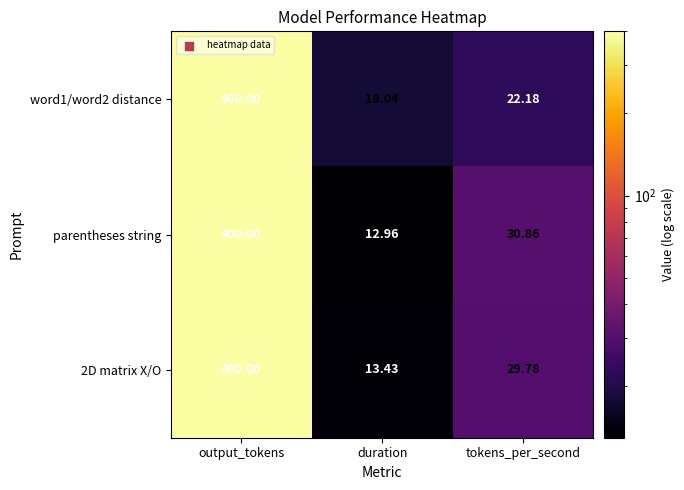

Where does the word1/word2 distance series first go above 22?

output_tokens